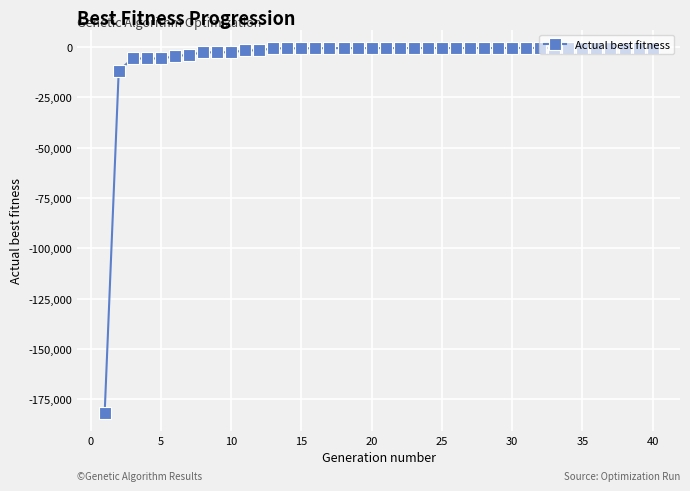

What is the average value?

-6068